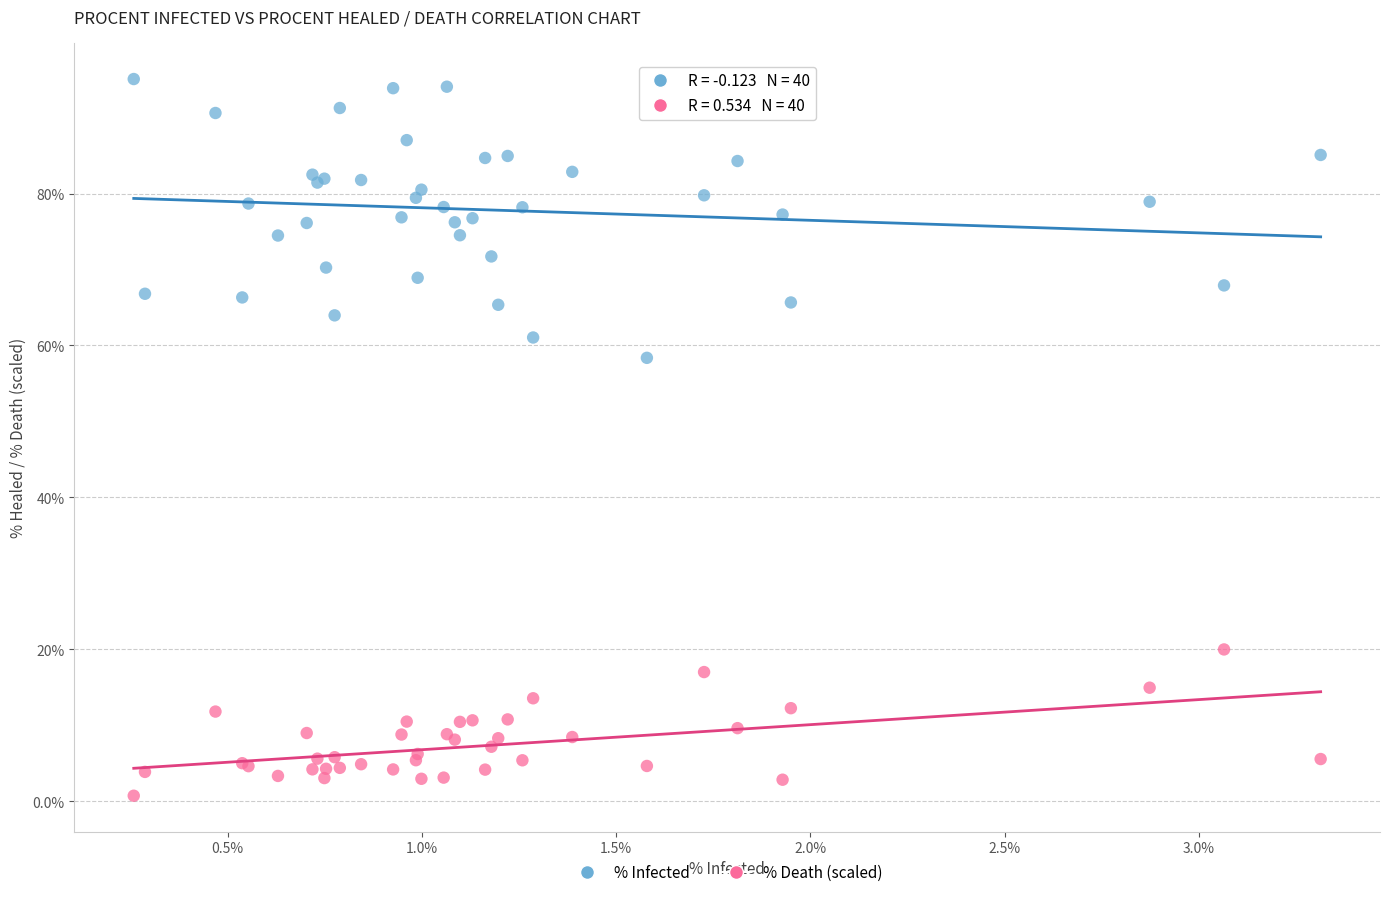

What is the X range (max minus min) for the scatter plot?

3.1